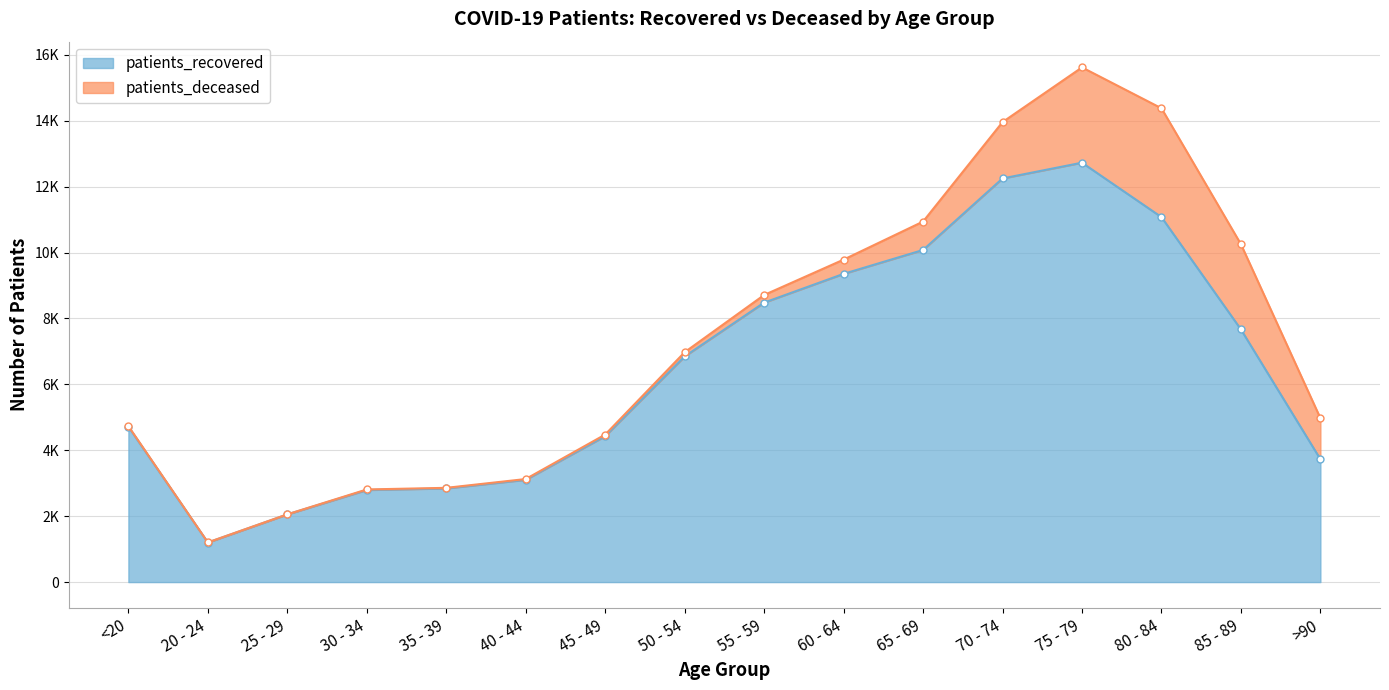

What is the label of the 1st point from the left?

<20